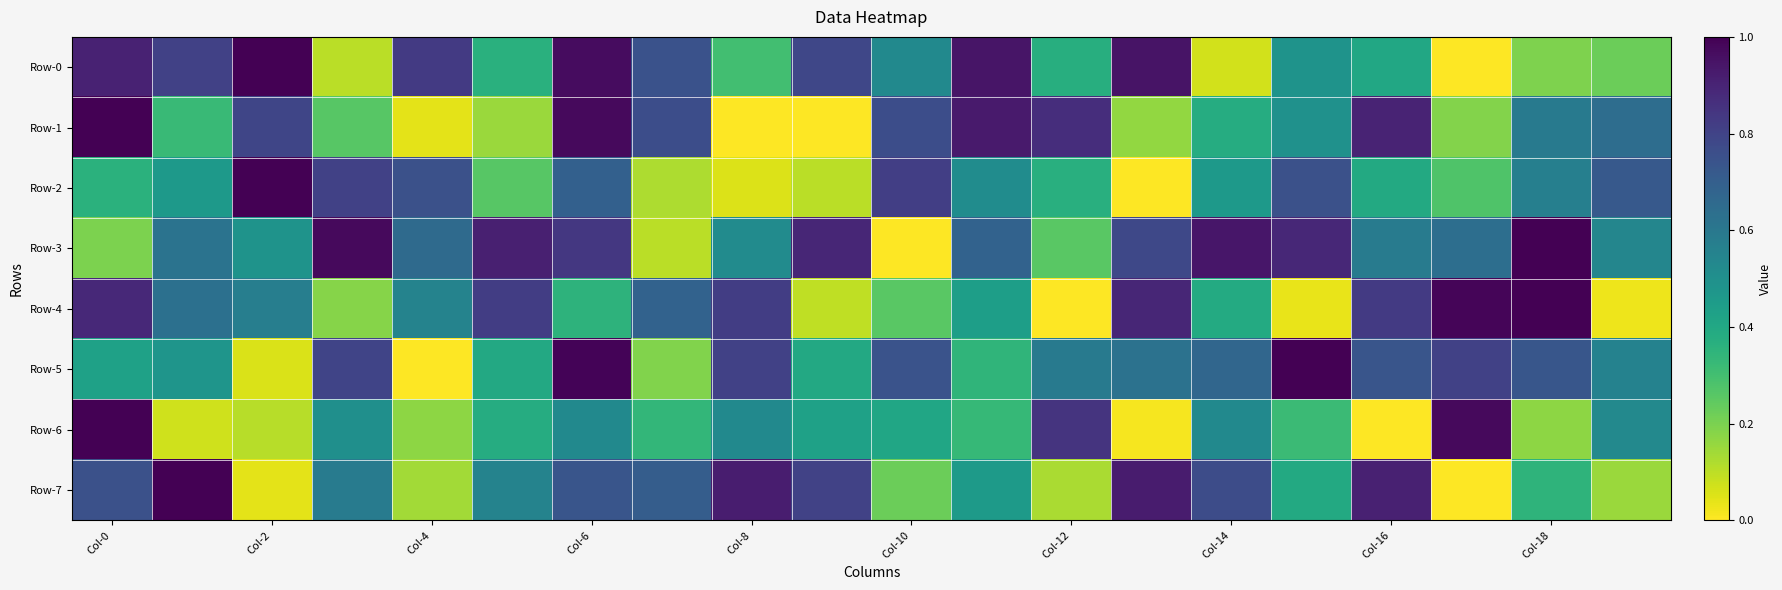

What is the maximum value shown in the chart?

1.0